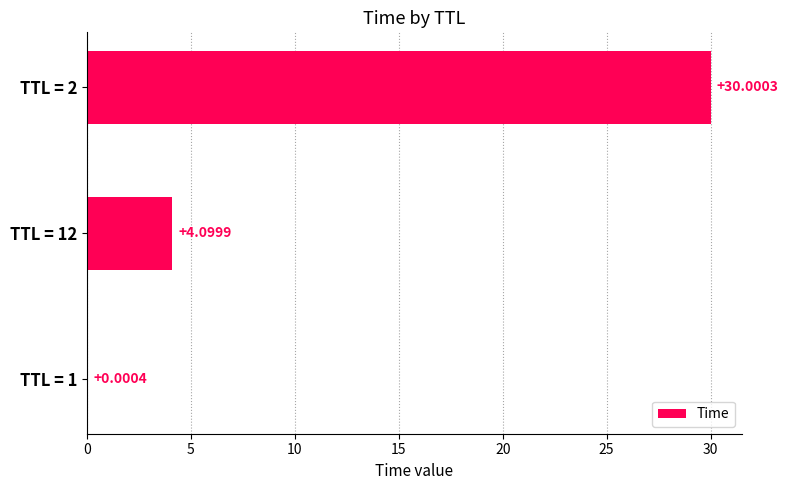

What is the change in value from TTL = 1 to TTL = 12?

+4.1